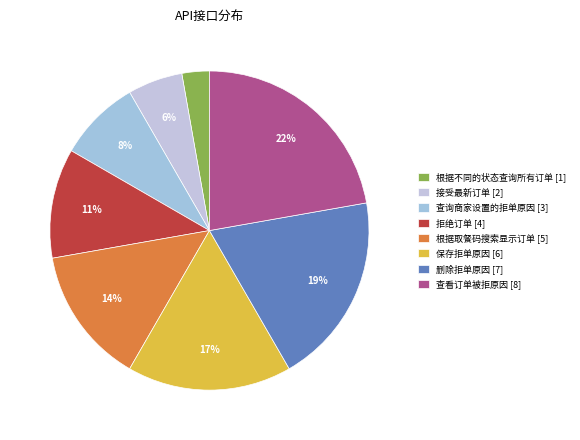

Count the number of slices in the pie.

8